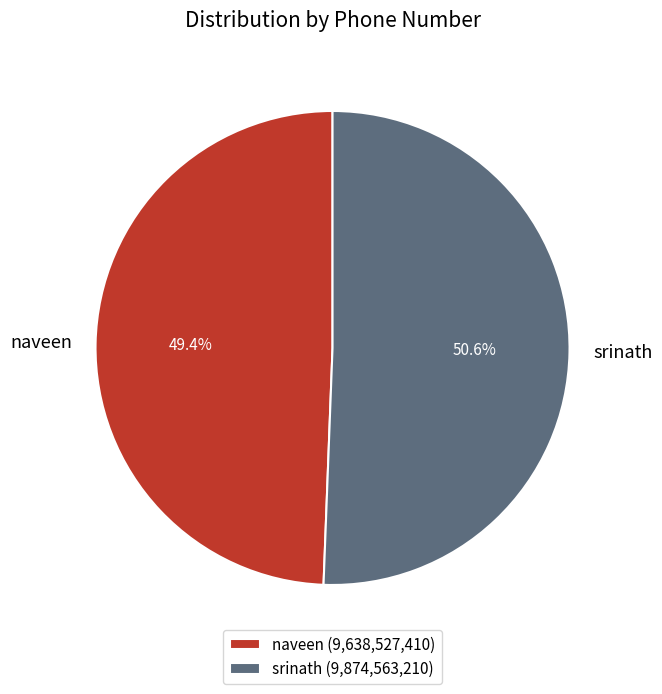

What portion of the pie excludes naveen?

50.6%